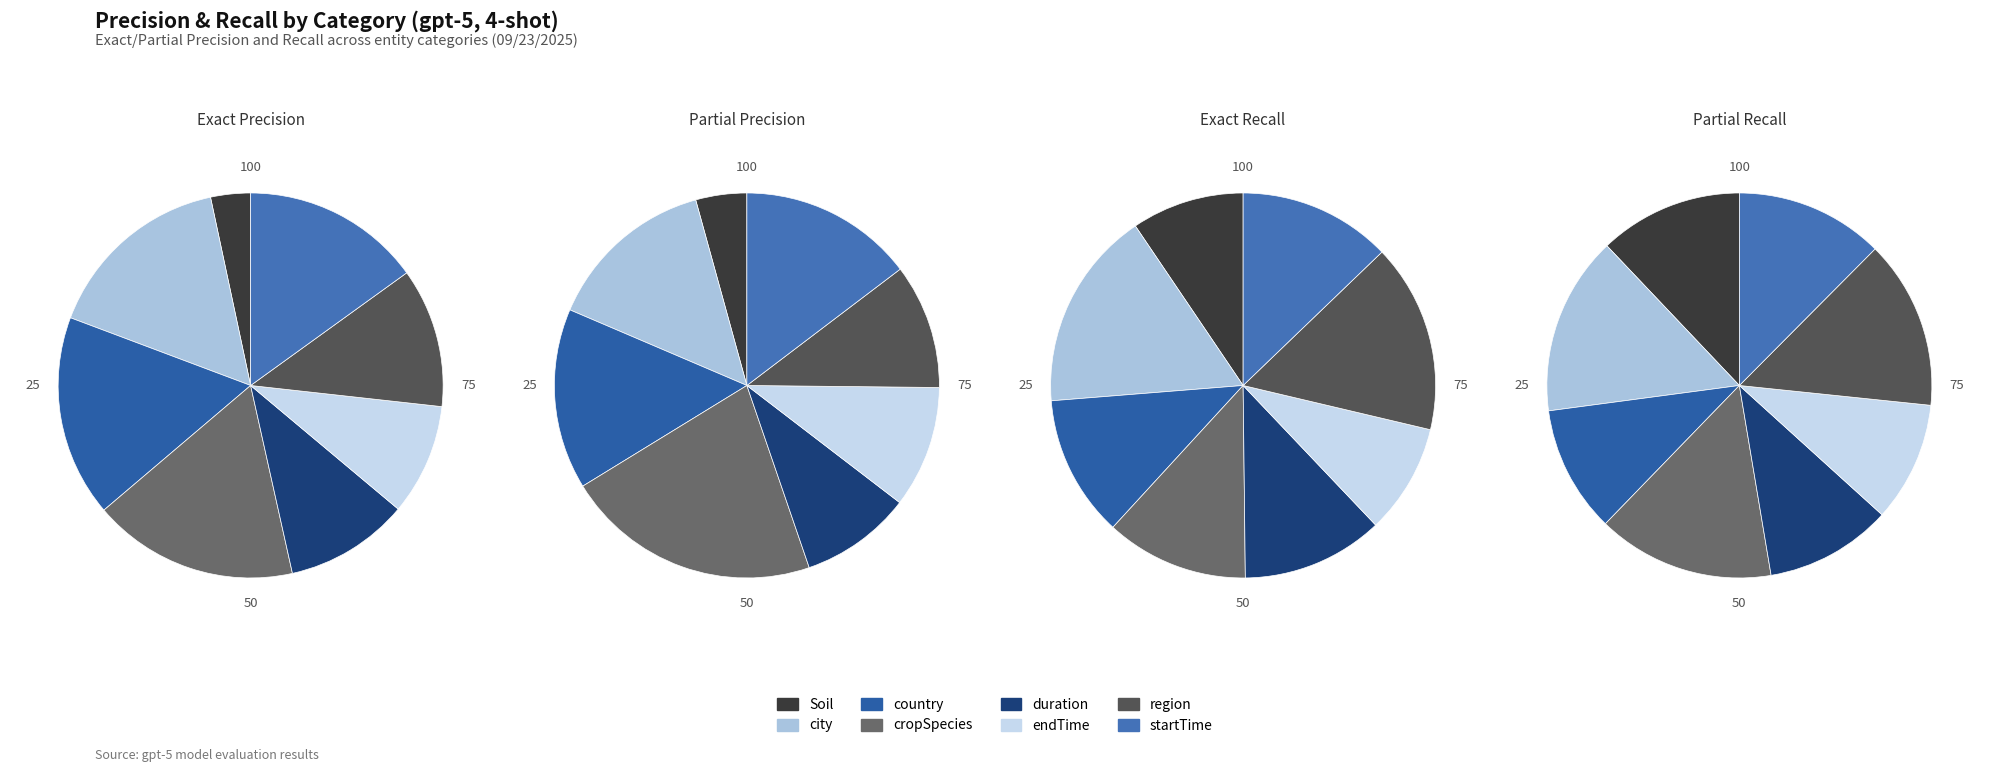

What portion of the pie excludes country?

83.1%